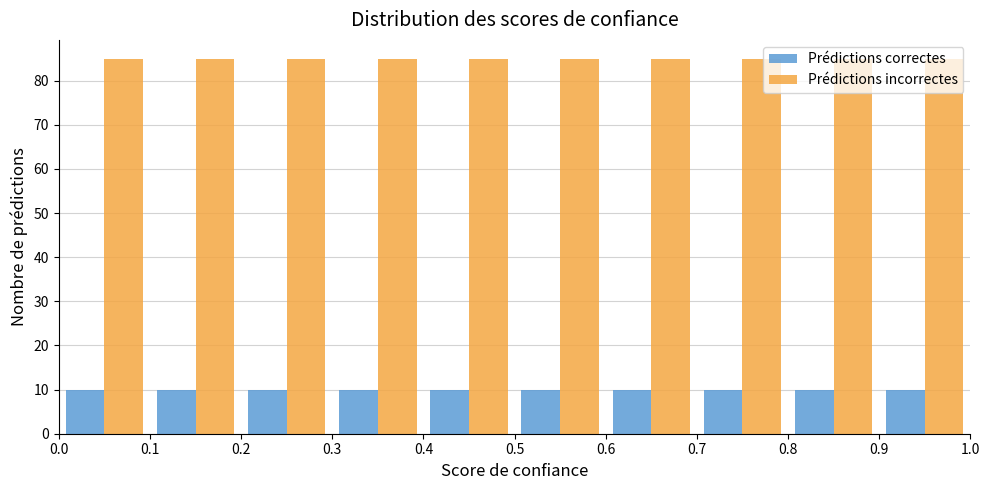

Reading left to right, list every range on the x-axis with the height of the bar of each series over it. The values are not printed on the chart, so give them approximately, as read against the axis.

0.0 to 0.1: Prédictions correctes=10	Prédictions incorrectes=85
0.1 to 0.2: Prédictions correctes=10	Prédictions incorrectes=85
0.2 to 0.3: Prédictions correctes=10	Prédictions incorrectes=85
0.3 to 0.4: Prédictions correctes=10	Prédictions incorrectes=85
0.4 to 0.5: Prédictions correctes=10	Prédictions incorrectes=85
0.5 to 0.6: Prédictions correctes=10	Prédictions incorrectes=85
0.6 to 0.7: Prédictions correctes=10	Prédictions incorrectes=85
0.7 to 0.8: Prédictions correctes=10	Prédictions incorrectes=85
0.8 to 0.9: Prédictions correctes=10	Prédictions incorrectes=85
0.9 to 1.0: Prédictions correctes=10	Prédictions incorrectes=85